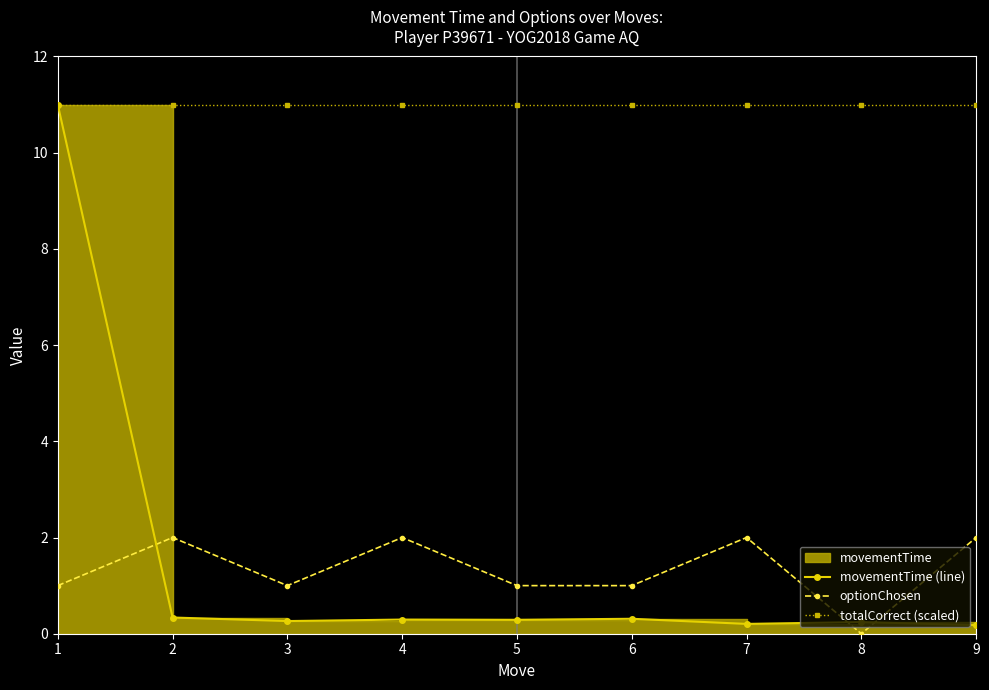

How many data points in optionChosen are less than 1?

1